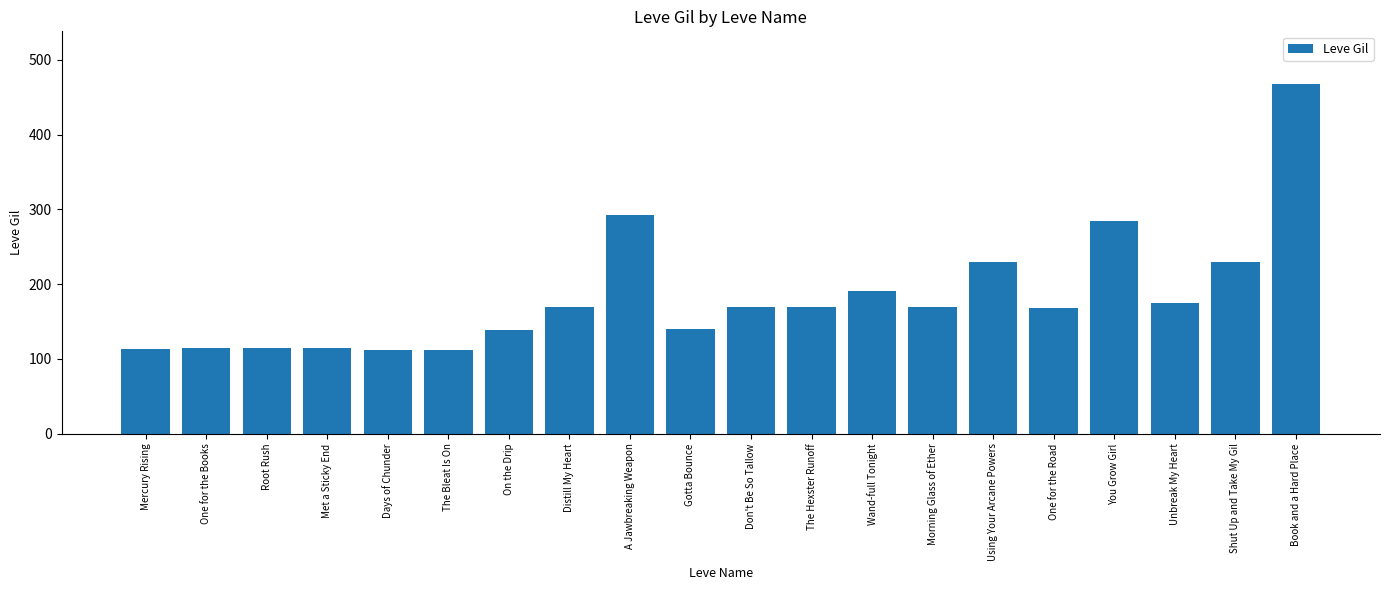

Count the number of categories in the chart.

20